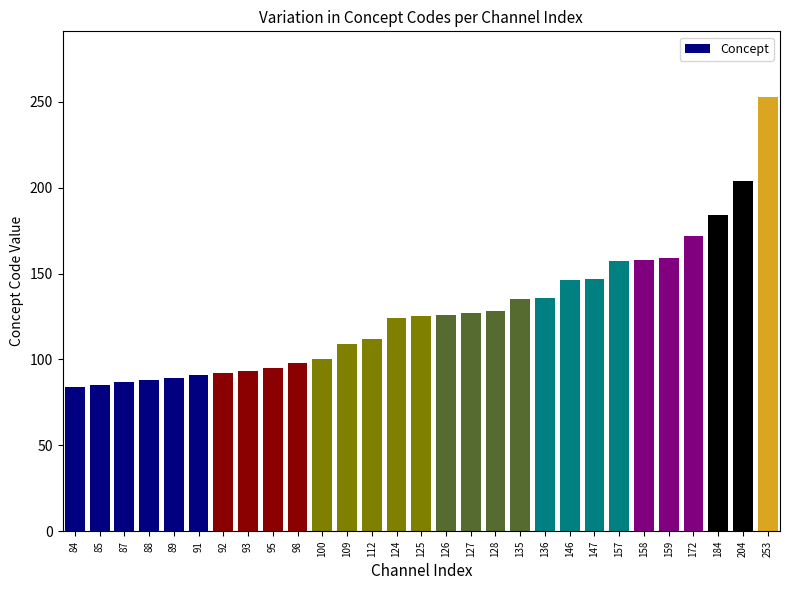

How many distinct data groups are displayed?

1